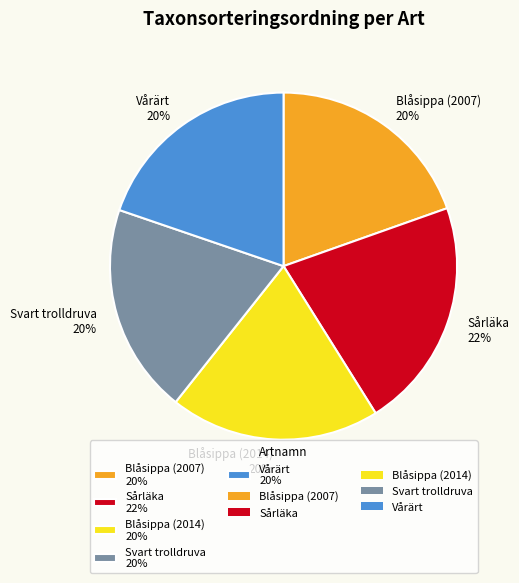

To the nearest percent, what is the difference between the Vårärt and Sårläka slice percentages?

2%